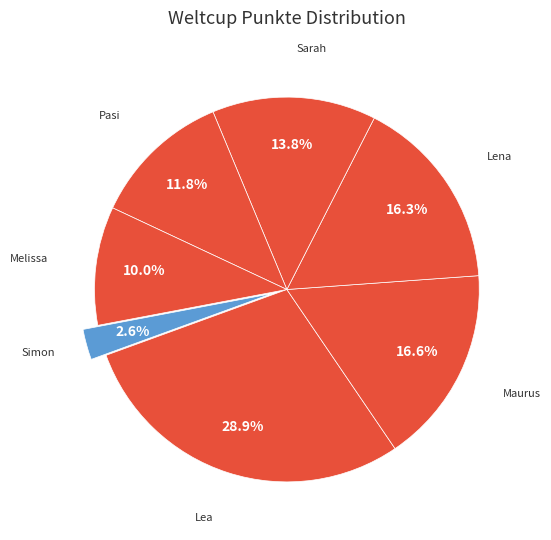

To the nearest percent, what percentage of the pie is Lea?

29%